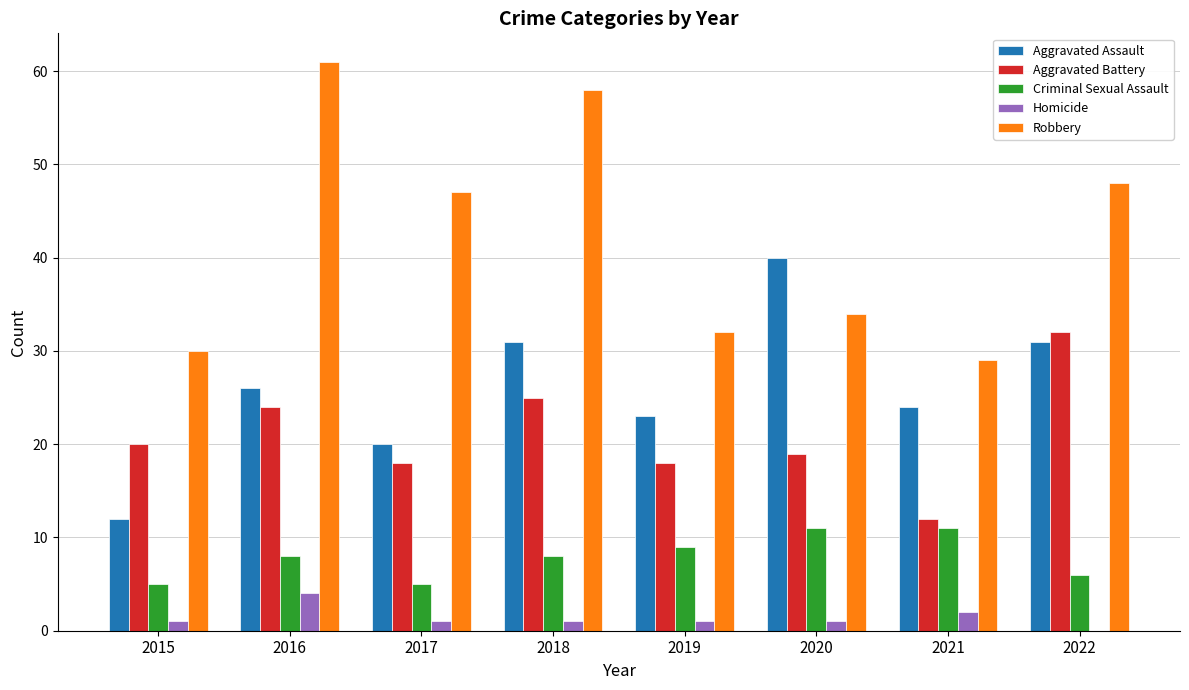

What is the maximum value for Homicide?

4